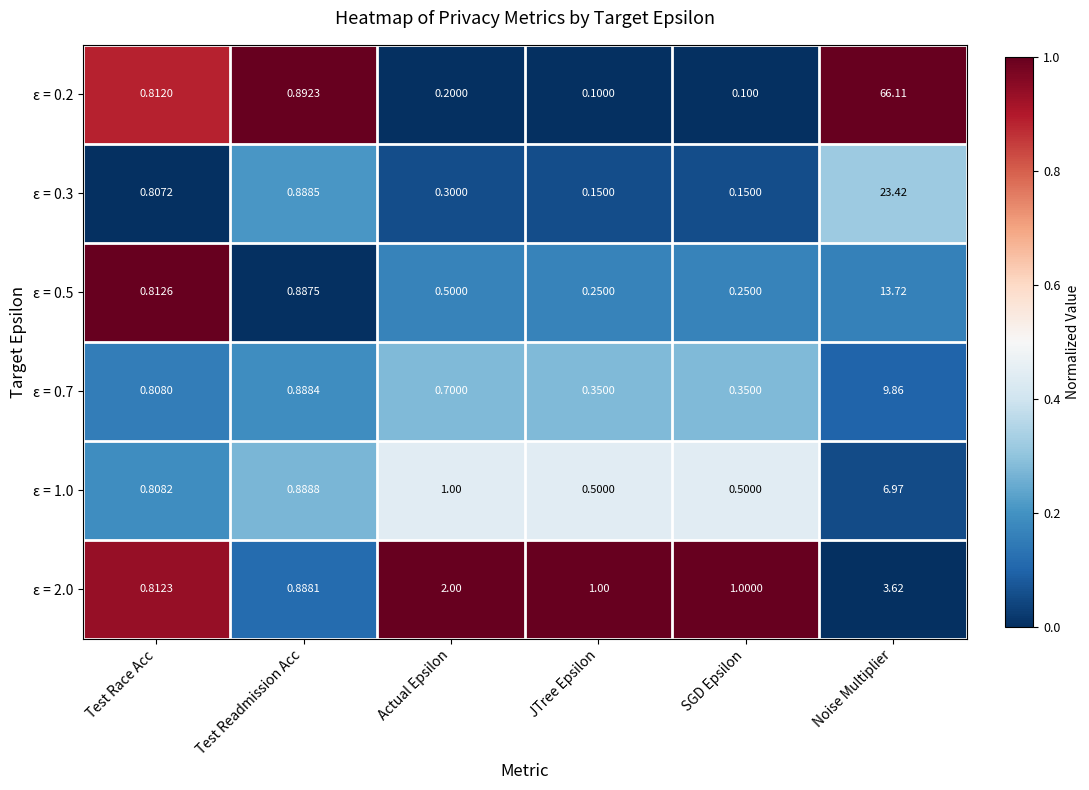

Which category has the highest value in the ε = 0.5 series?

Noise Multiplier